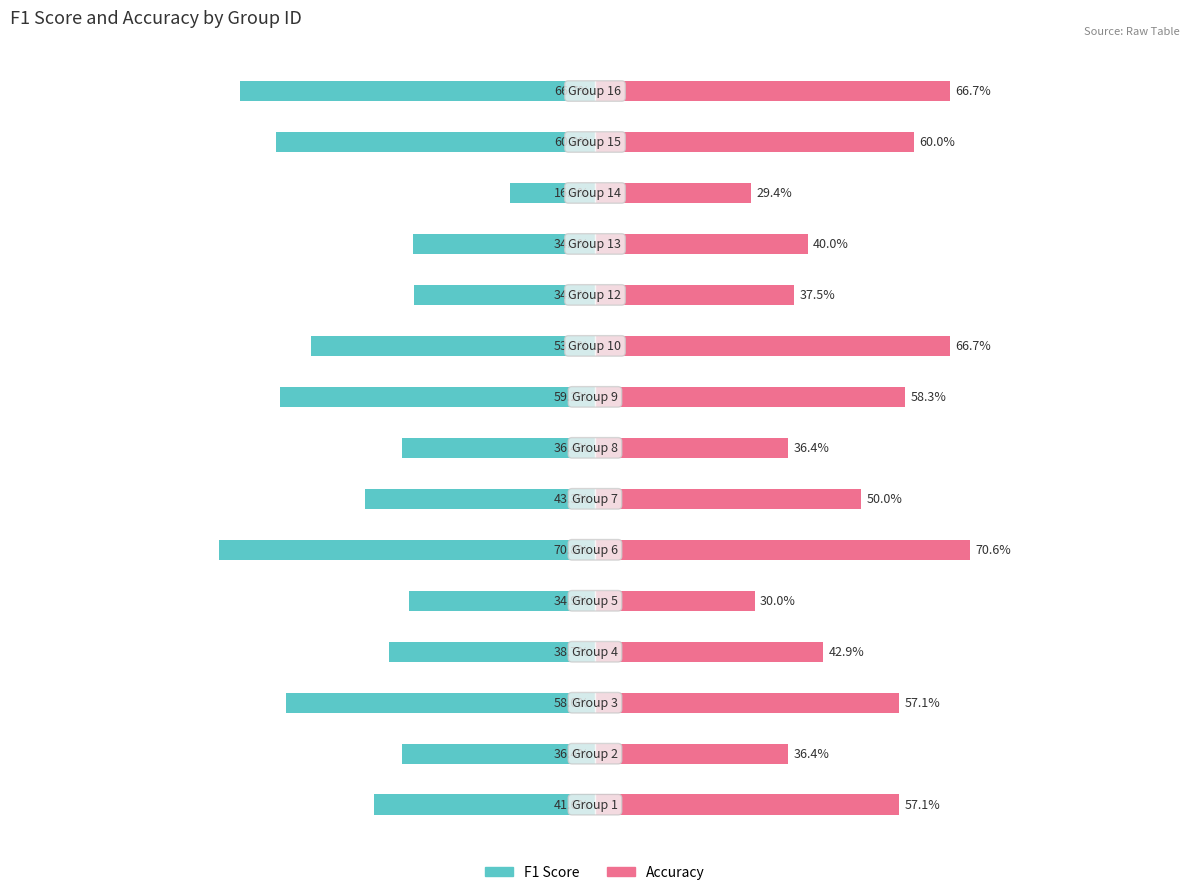

Reading left to right, list all the values displayed in this chart.

f1: 0=-0.4	1=-0.4	2=-0.6	3=-0.4	4=-0.3	5=-0.7	6=-0.4	7=-0.4	8=-0.6	9=-0.5	10=-0.3	11=-0.3	12=-0.2	13=-0.6	14=-0.7
accuracy: 0=0.6	1=0.4	2=0.6	3=0.4	4=0.3	5=0.7	6=0.5	7=0.4	8=0.6	9=0.7	10=0.4	11=0.4	12=0.3	13=0.6	14=0.7